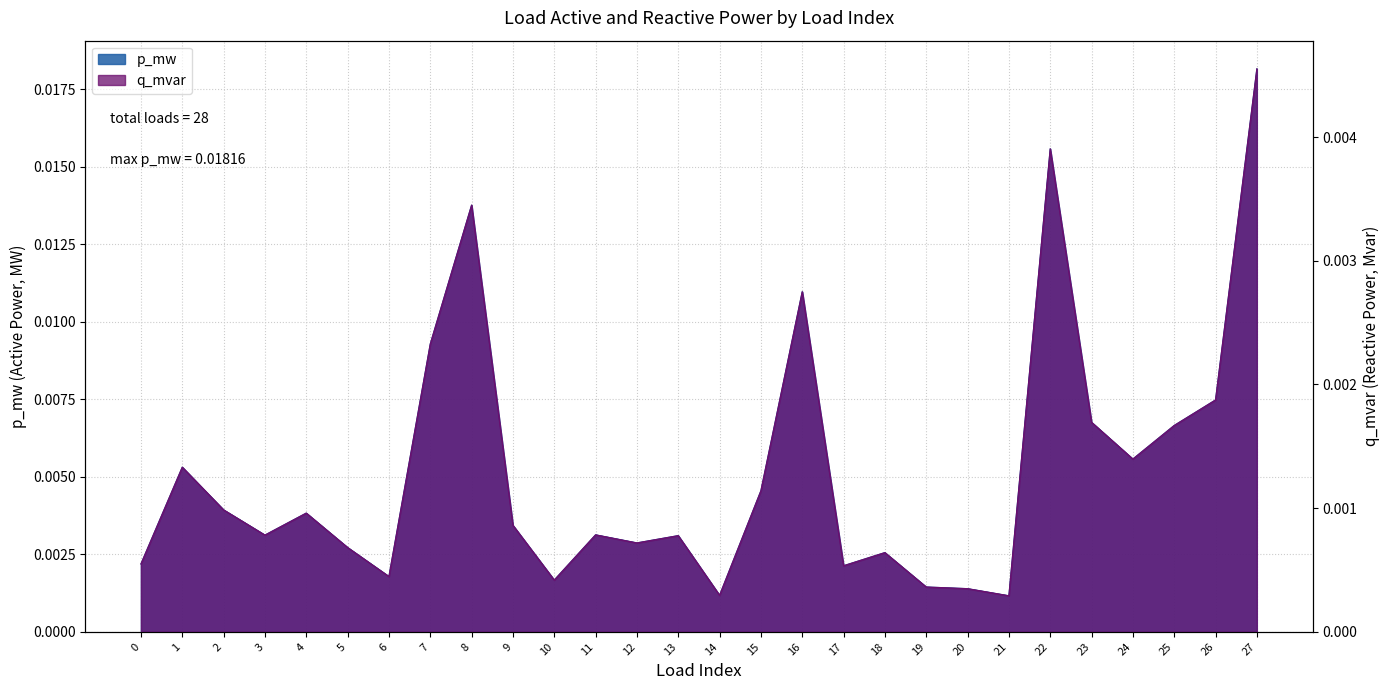

True or false: p_mw has a value of 0.0 at 17.

True